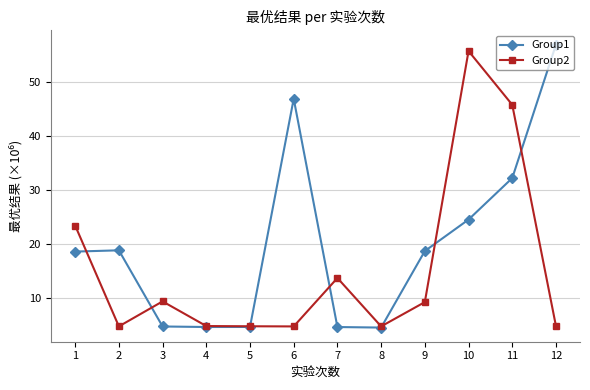

The value of Group2 at 9 is 15.2. True or false?

False